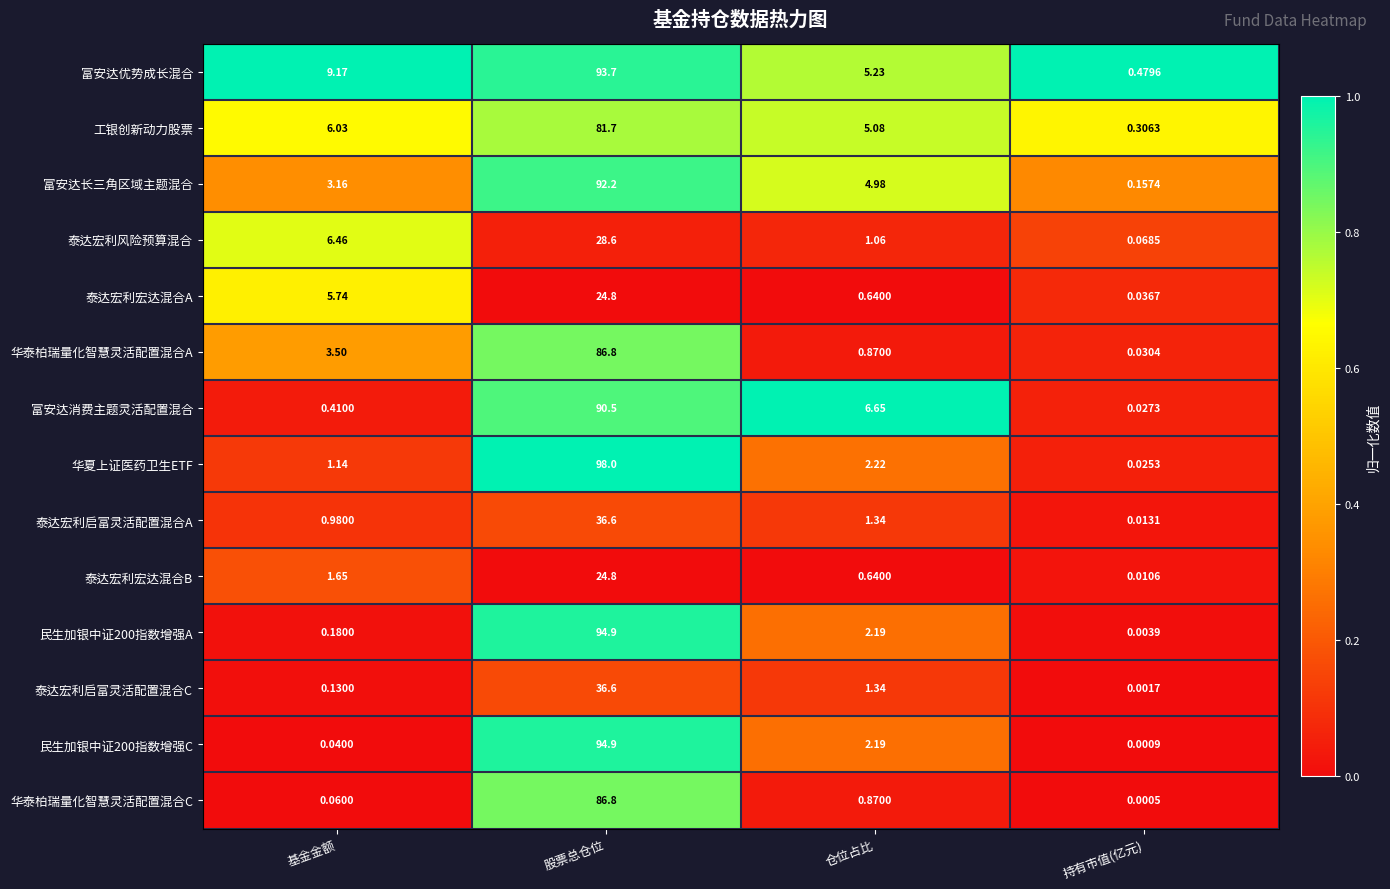

Which series changed the most between 基金金额 and 持有市值(亿元)?

富安达优势成长混合